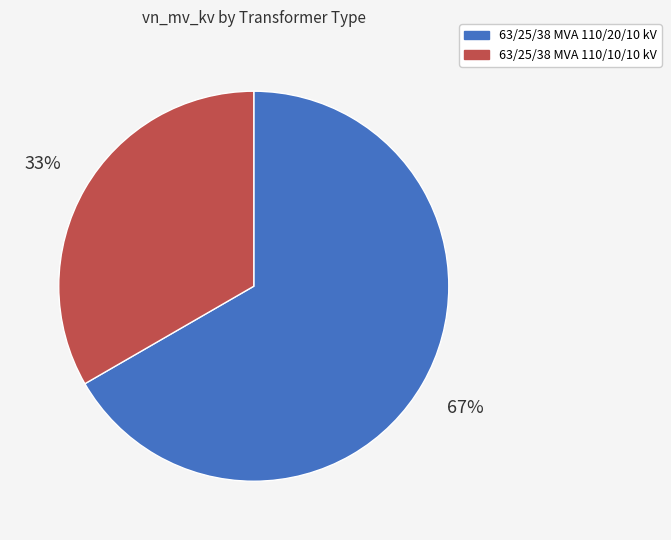

The 63/25/38 MVA 110/20/10 kV slice represents 67% of the pie. True or false?

True